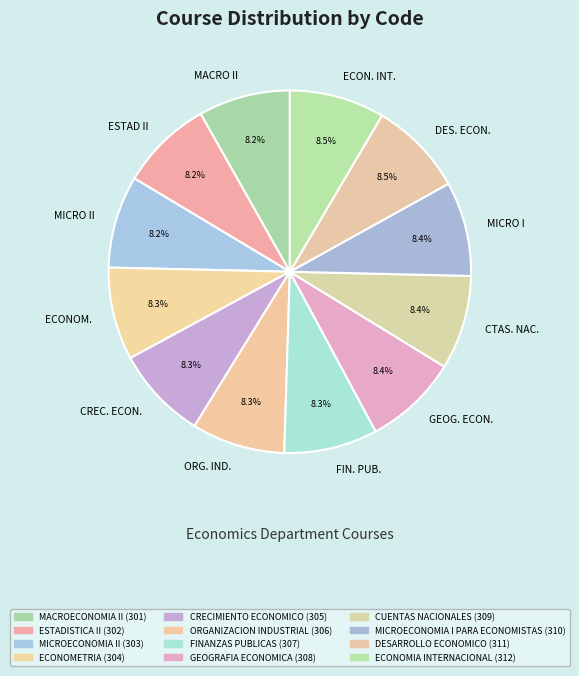

What percentage do MICRO I and MACRO II together represent?

16.6%